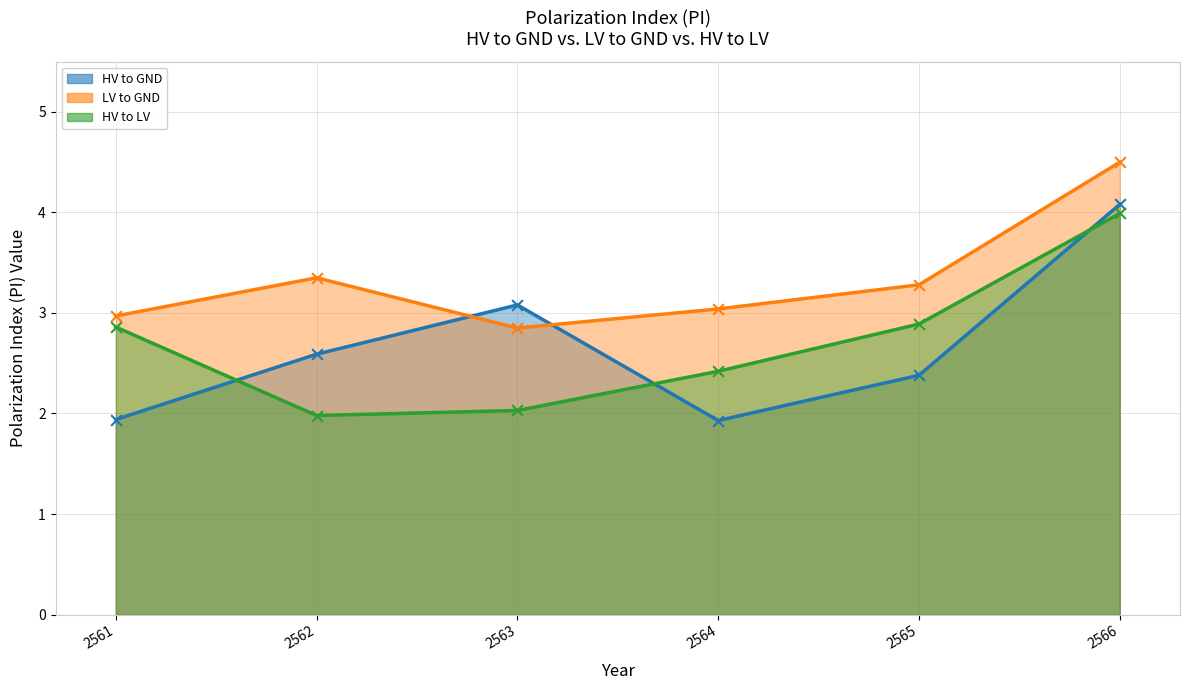

Which series has the widest spread of Y values?

HV to GND